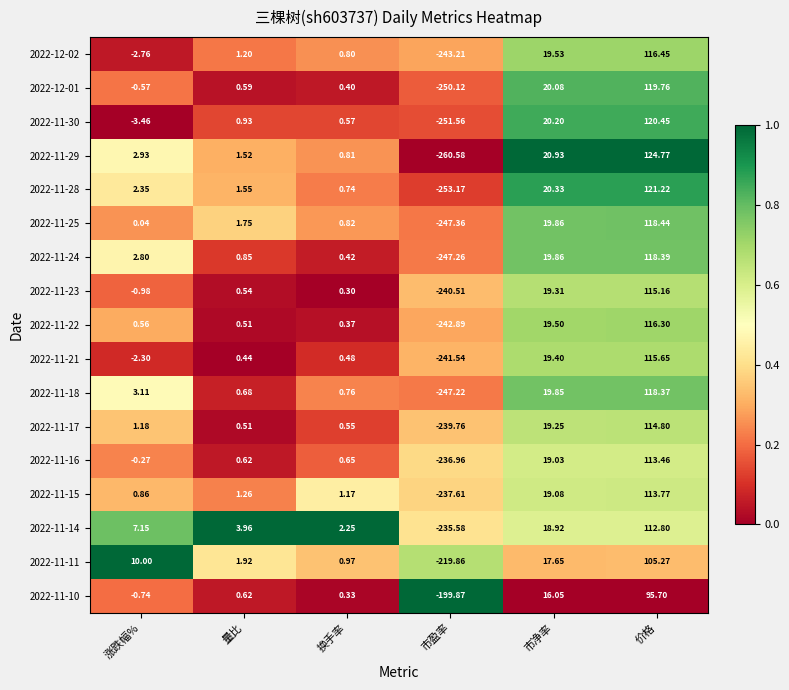

At which label does 2022-11-14 reach its peak?

价格